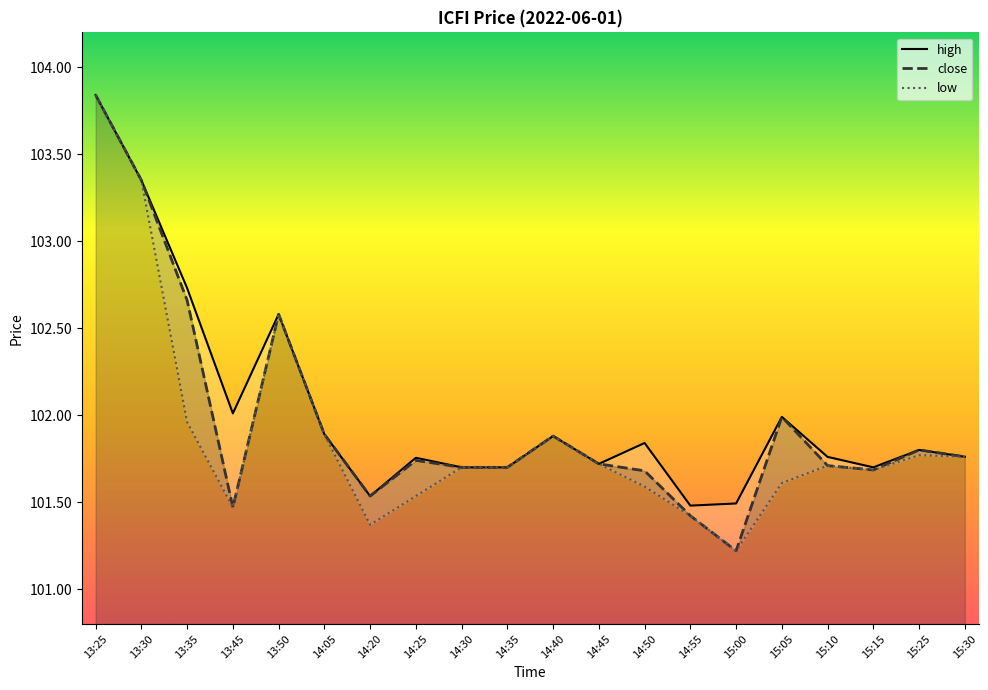

Reading left to right, what are all the values shown in this chart?

high: 103.8	103.3	102.7	102.0	102.6	101.9	101.5	101.8	101.7	101.7	101.9	101.7	101.8	101.5	101.5	102.0	101.8	101.7	101.8	101.8
close: 103.8	103.3	102.7	101.5	102.6	101.9	101.5	101.7	101.7	101.7	101.9	101.7	101.7	101.4	101.2	102.0	101.7	101.7	101.8	101.8
low: 103.8	103.3	102.0	101.5	102.6	101.9	101.4	101.5	101.7	101.7	101.9	101.7	101.6	101.4	101.2	101.6	101.7	101.7	101.8	101.8